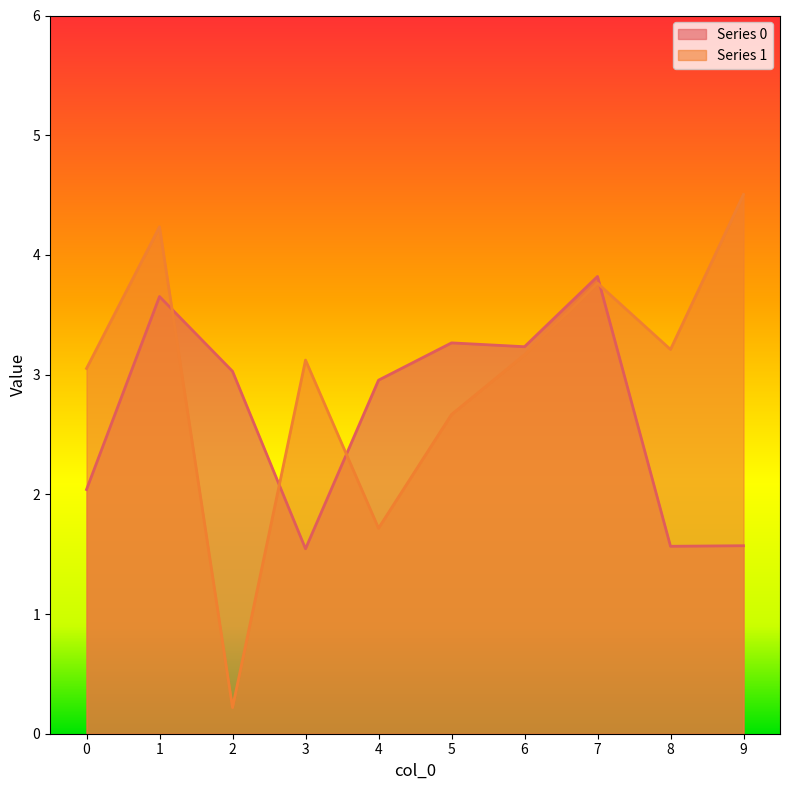

What is the spread (max minus min) of values at 5?

0.6